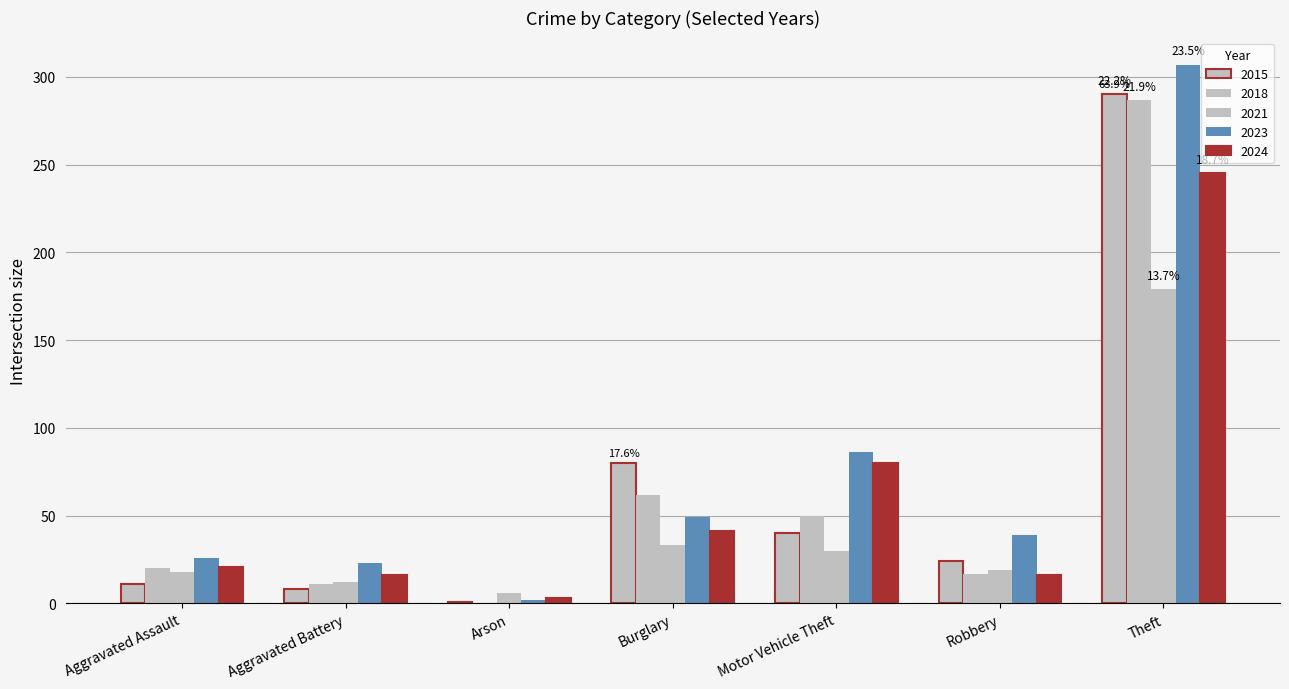

How many data points does each series have?

7